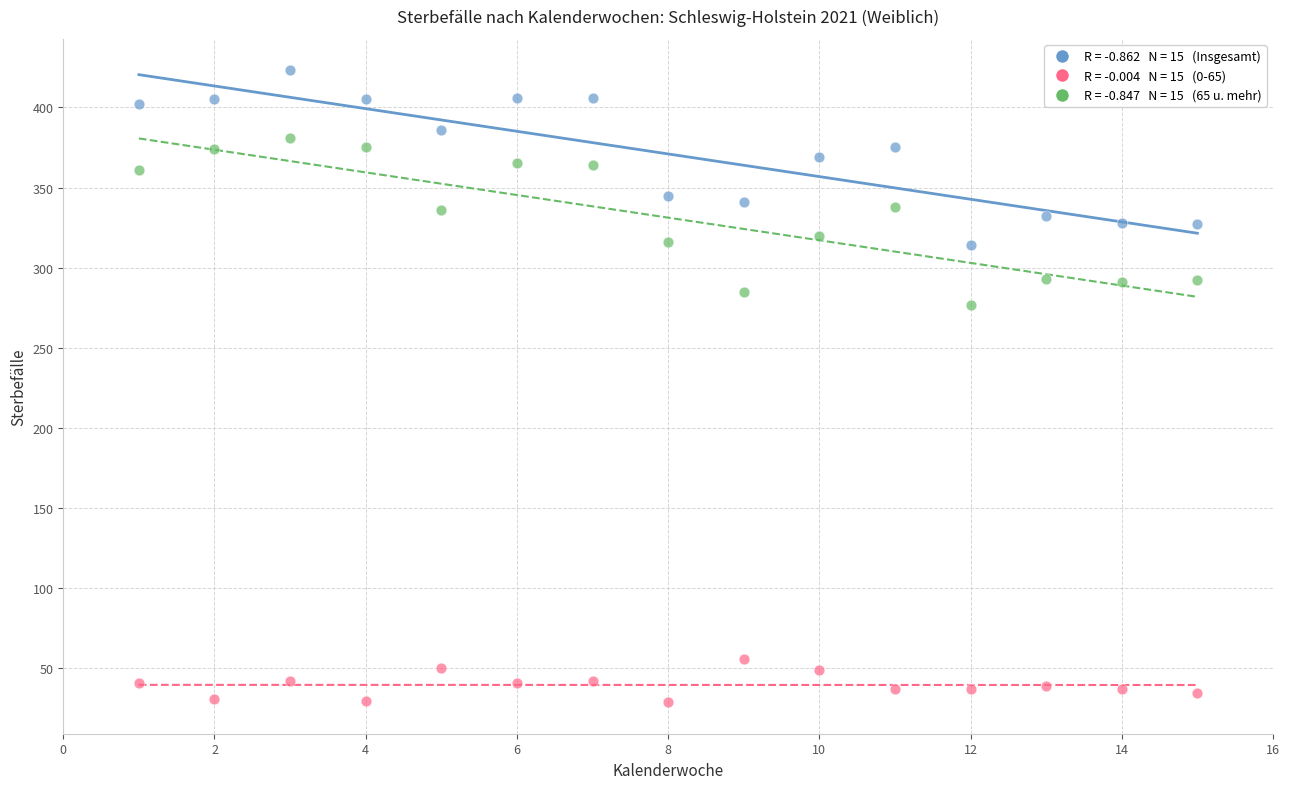

Across all data points, what is the range of X values (max minus min)?

14